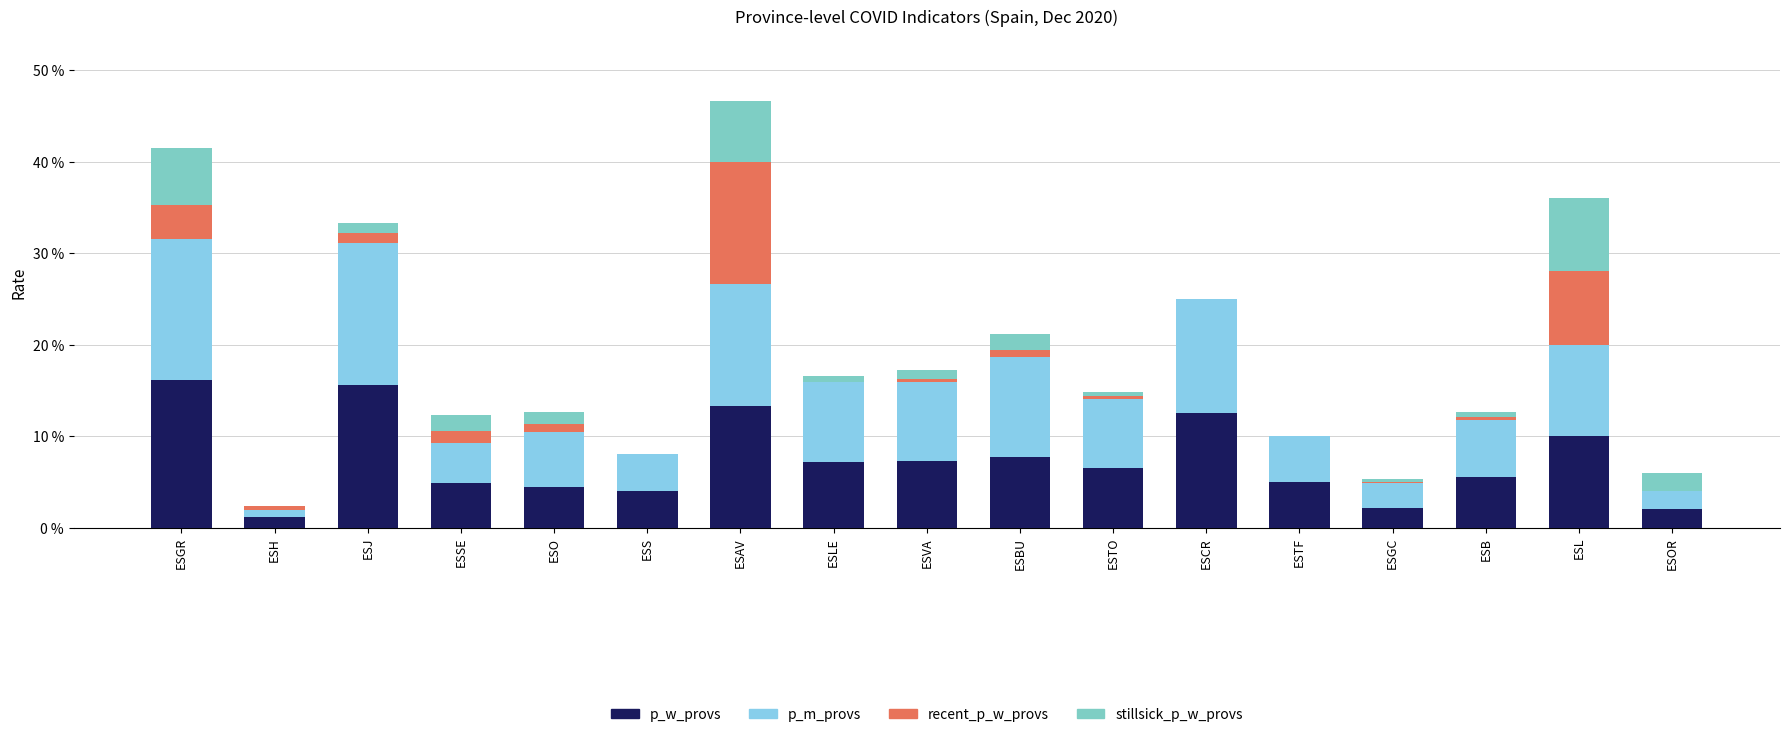

Rank the series by their maximum value, from highest to lowest.

p_w_provs, p_m_provs, recent_p_w_provs, stillsick_p_w_provs